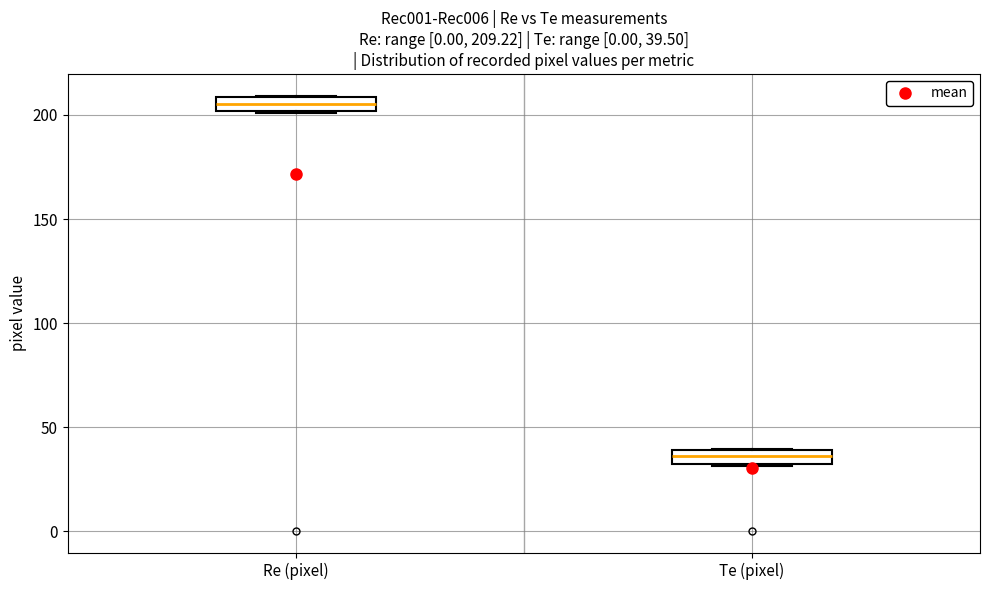

Which box has the lowest median line?

Te (pixel)